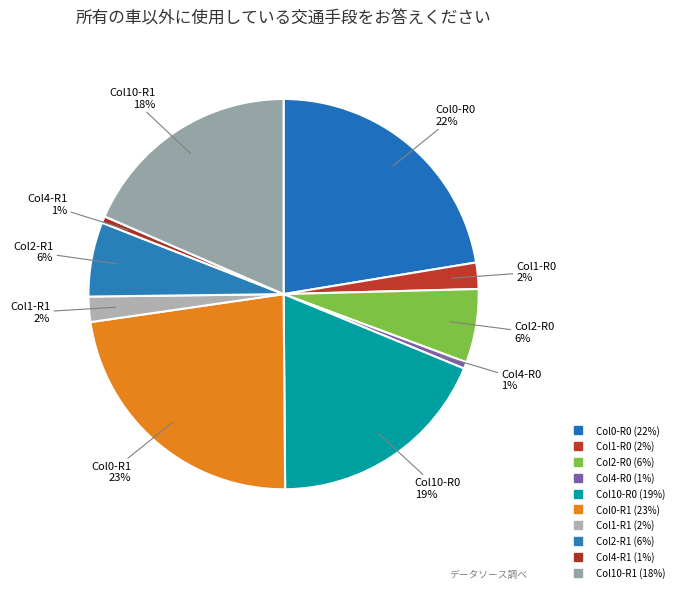

To the nearest percent, what is the difference between the largest and smallest slice percentages?

22%